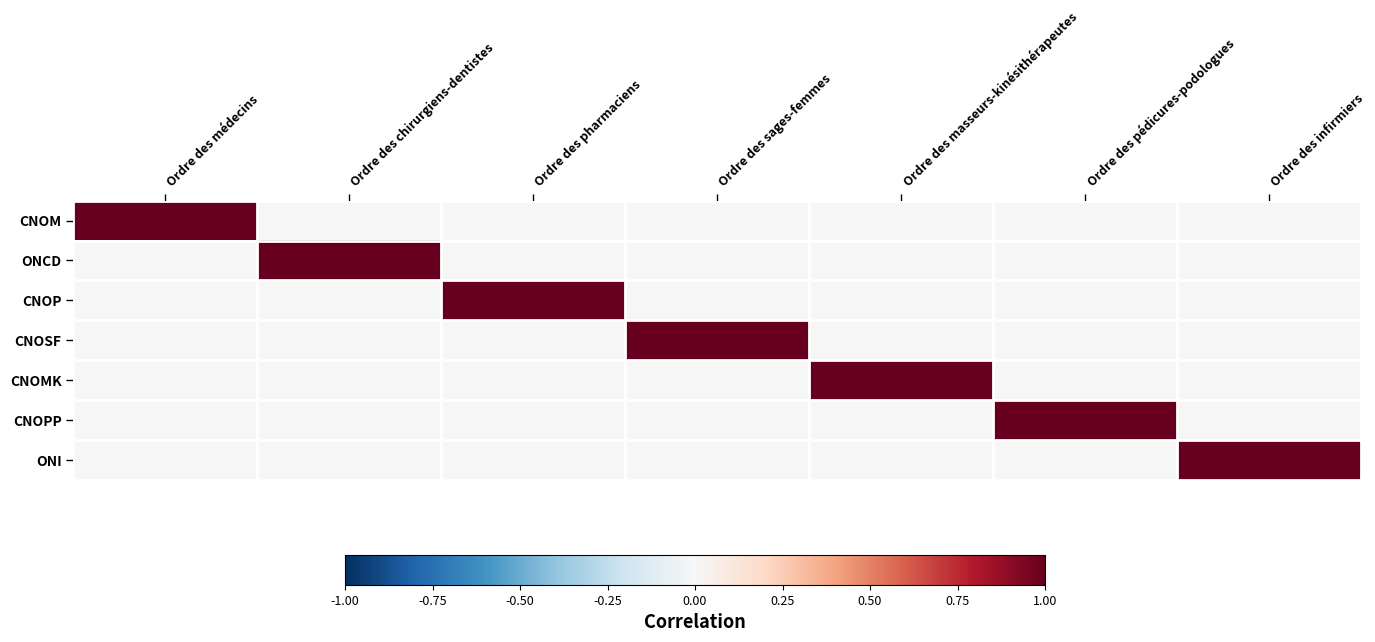

Rank the series by their maximum value, from lowest to highest.

CNOM, ONCD, CNOP, CNOSF, CNOMK, CNOPP, ONI